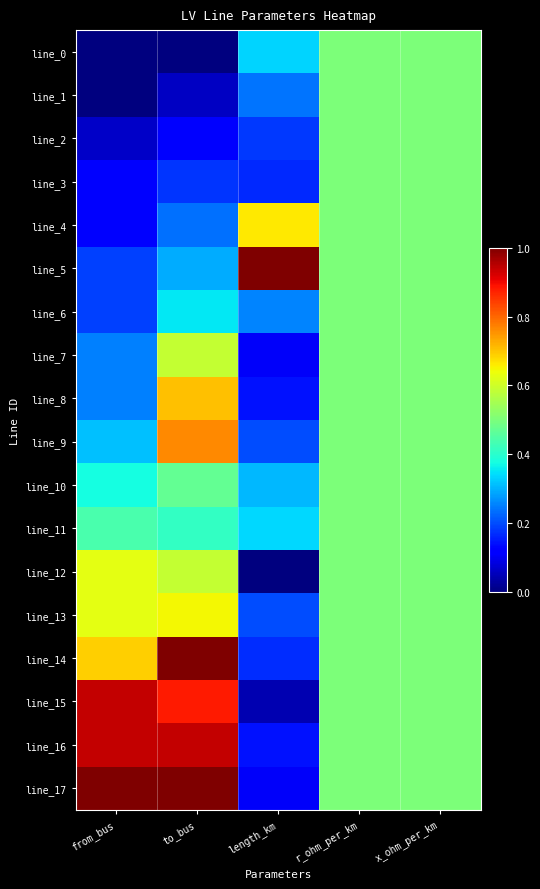

Rank the series by their maximum value, from highest to lowest.

line_5, line_14, line_17, line_16, line_15, line_9, line_8, line_4, line_13, line_12, line_7, line_0, line_1, line_2, line_3, line_6, line_10, line_11